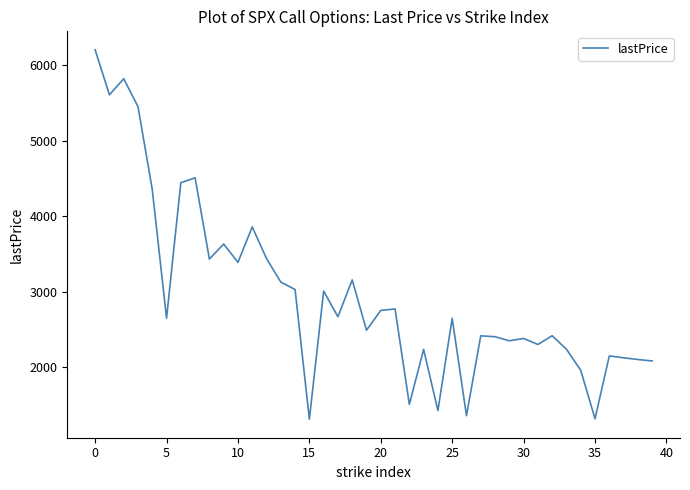

What is the greatest value displayed?

6204.5